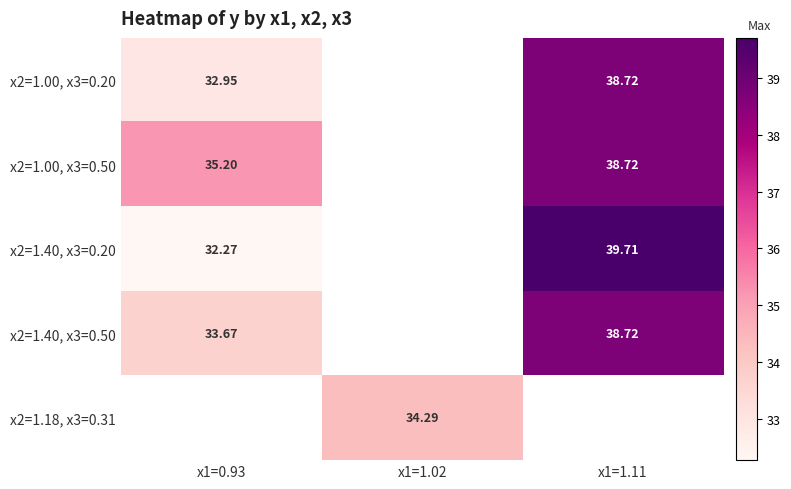

At how many categories does at least one series exceed 37?

1